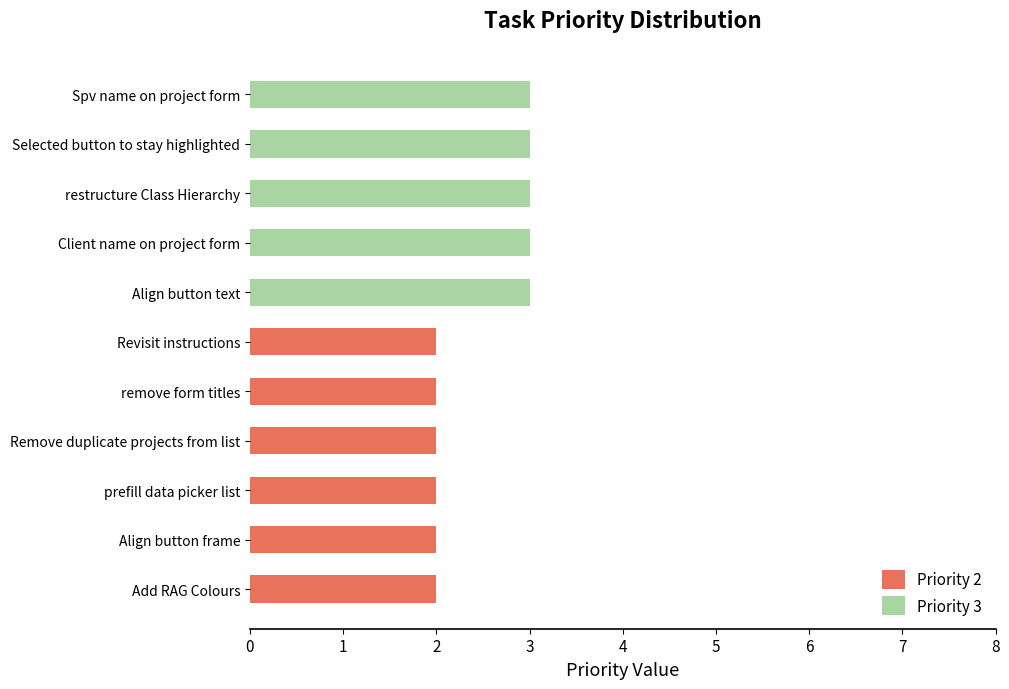

True or false: Priority 2 has a value of 3 at Align button frame.

False